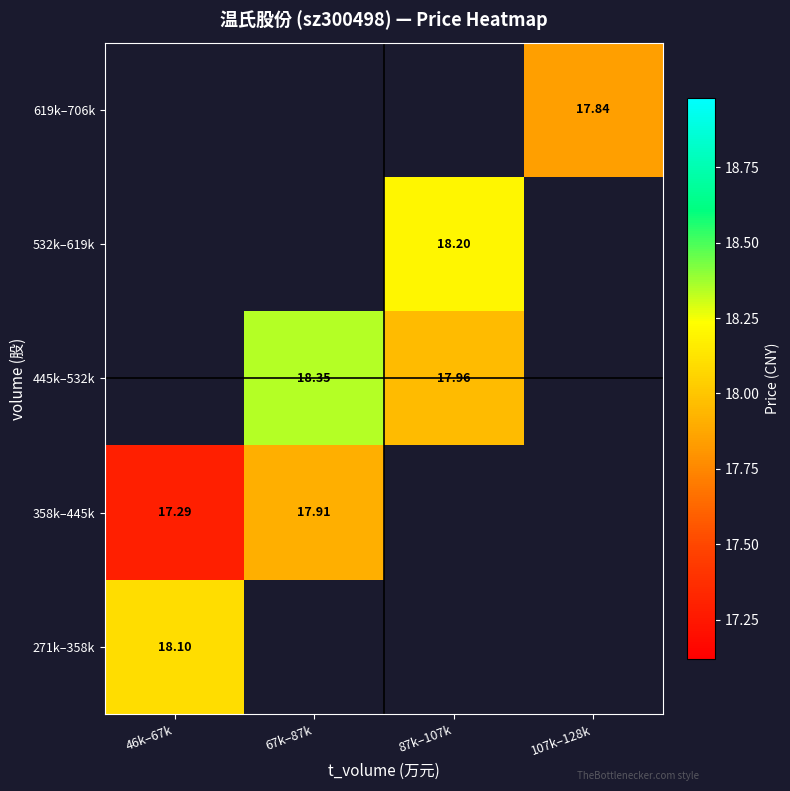

Which category has the lowest value across all series?

46k–67k